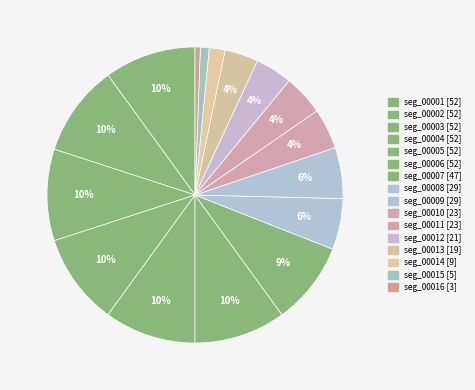

What is the largest slice in the pie chart?

seg_00001 [52]